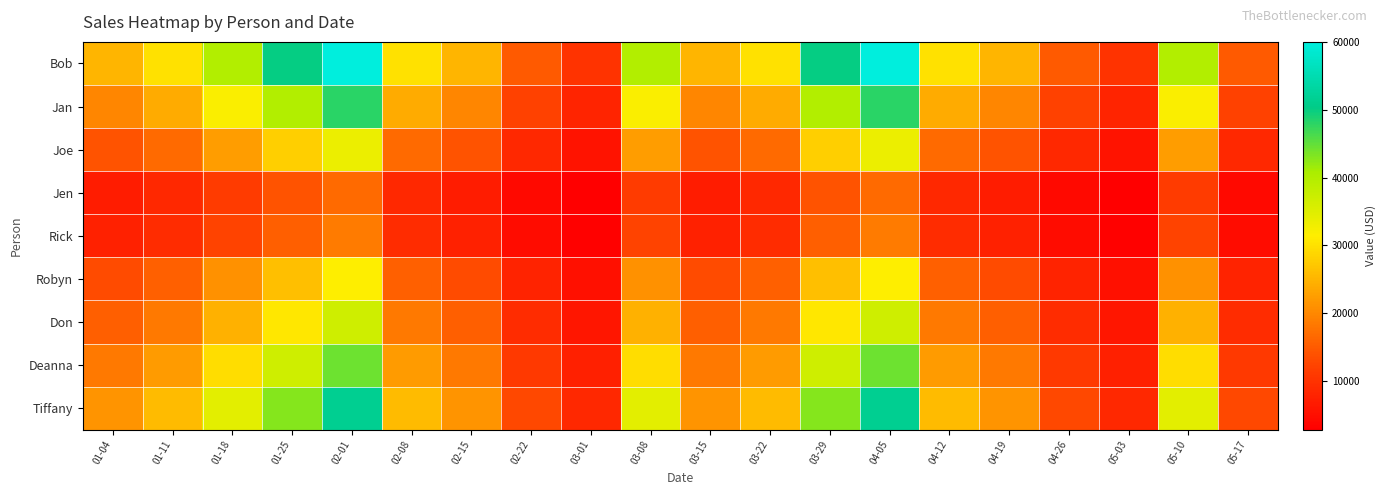

Reading left to right, extract all data points from this chart.

Bob: 01-04=25000	01-11=30000	01-18=40000	01-25=50000	02-01=60000	02-08=30000	02-15=25000	02-22=15000	03-01=10000	03-08=40000	03-15=25000	03-22=30000	03-29=50000	04-05=60000	04-12=30000	04-19=25000	04-26=15000	05-03=10000	05-10=40000	05-17=15000
Jan: 01-04=20000	01-11=24000	01-18=32000	01-25=40000	02-01=48000	02-08=24000	02-15=20000	02-22=12000	03-01=8000	03-08=32000	03-15=20000	03-22=24000	03-29=40000	04-05=48000	04-12=24000	04-19=20000	04-26=12000	05-03=8000	05-10=32000	05-17=12000
Joe: 01-04=14000	01-11=16800	01-18=22400	01-25=28000	02-01=33600	02-08=16800	02-15=14000	02-22=8400	03-01=5600	03-08=22400	03-15=14000	03-22=16800	03-29=28000	04-05=33600	04-12=16800	04-19=14000	04-26=8400	05-03=5600	05-10=22400	05-17=8400
Jen: 01-04=7000	01-11=8400	01-18=11200	01-25=14000	02-01=16800	02-08=8400	02-15=7000	02-22=4200	03-01=2800	03-08=11200	03-15=7000	03-22=8400	03-29=14000	04-05=16800	04-12=8400	04-19=7000	04-26=4200	05-03=2800	05-10=11200	05-17=4200
Rick: 01-04=7700	01-11=9240	01-18=12320	01-25=15400	02-01=18480	02-08=9240	02-15=7700	02-22=4620	03-01=3080	03-08=12320	03-15=7700	03-22=9240	03-29=15400	04-05=18480	04-12=9240	04-19=7700	04-26=4620	05-03=3080	05-10=12320	05-17=4620
Robyn: 01-04=13090	01-11=15708	01-18=20944	01-25=26180	02-01=31416	02-08=15708	02-15=13090	02-22=7854	03-01=5236	03-08=20944	03-15=13090	03-22=15708	03-29=26180	04-05=31416	04-12=15708	04-19=13090	04-26=7854	05-03=5236	05-10=20944	05-17=7854
Don: 01-04=15353	01-11=18424	01-18=24565	01-25=30707	02-01=36848	02-08=18424	02-15=15353	02-22=9212	03-01=6141	03-08=24565	03-15=15353	03-22=18424	03-29=30707	04-05=36848	04-12=18424	04-19=15353	04-26=9212	05-03=6141	05-10=24565	05-17=9212
Deanna: 01-04=18398	01-11=22078	01-18=29437	01-25=36797	02-01=44156	02-08=22078	02-15=18398	02-22=11039	03-01=7359	03-08=29437	03-15=18398	03-22=22078	03-29=36797	04-05=44156	04-12=22078	04-19=18398	04-26=11039	05-03=7359	05-10=29437	05-17=11039
Tiffany: 01-04=21443	01-11=25732	01-18=34309	01-25=42887	02-01=51464	02-08=25732	02-15=21443	02-22=12866	03-01=8577	03-08=34309	03-15=21443	03-22=25732	03-29=42887	04-05=51464	04-12=25732	04-19=21443	04-26=12866	05-03=8577	05-10=34309	05-17=12866